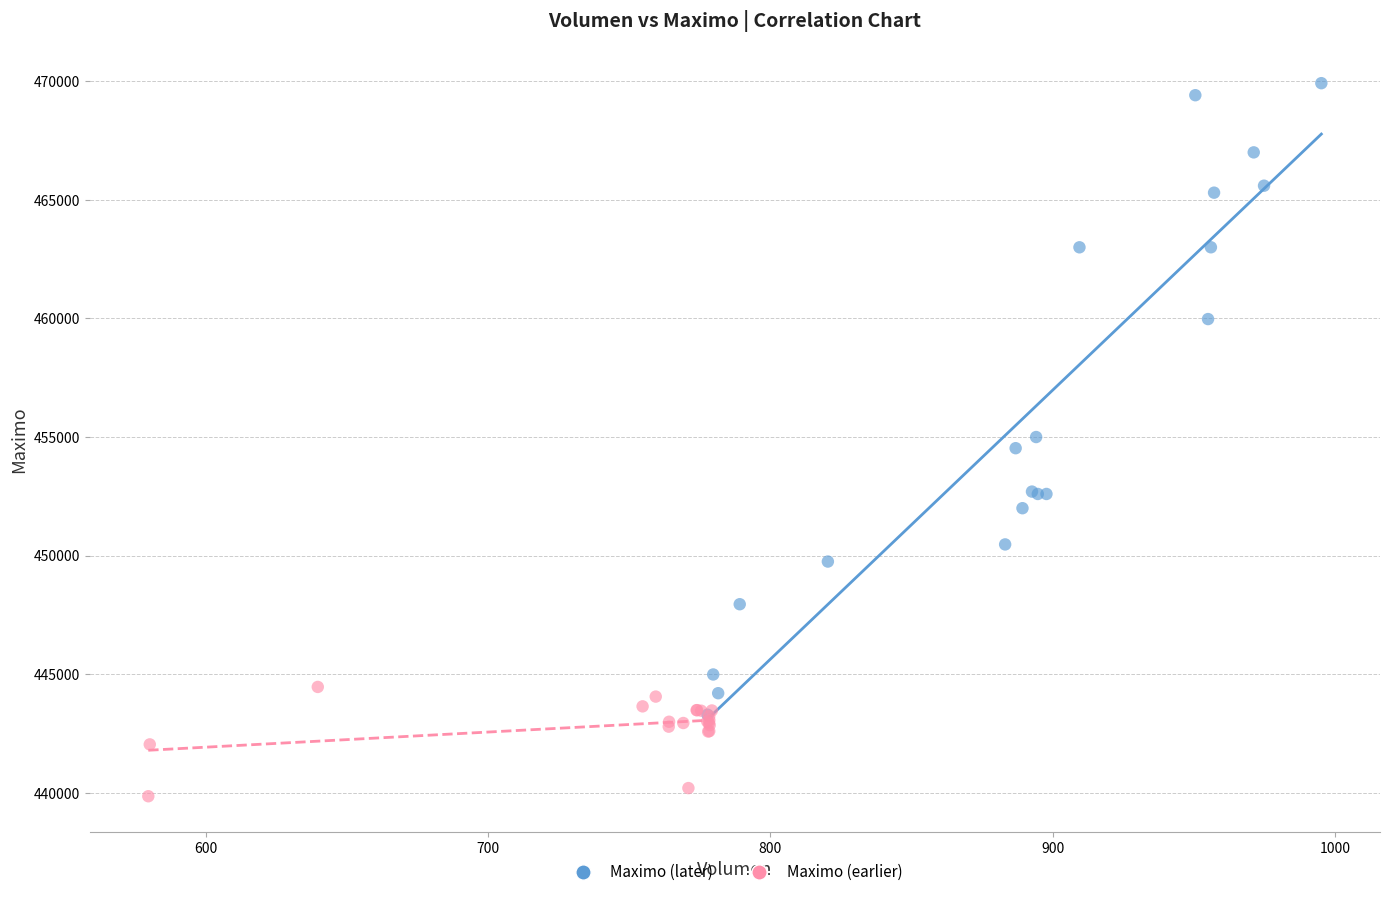

Which series contains the highest Y value?

Maximo (later)